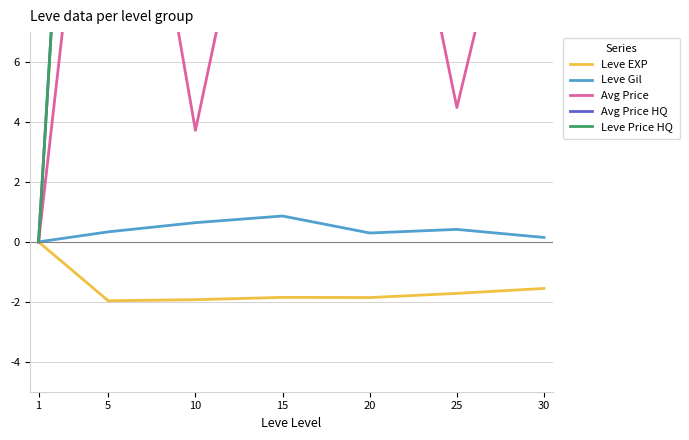

What is the difference between the maximum and minimum values in the Avg Price HQ series?

62.8